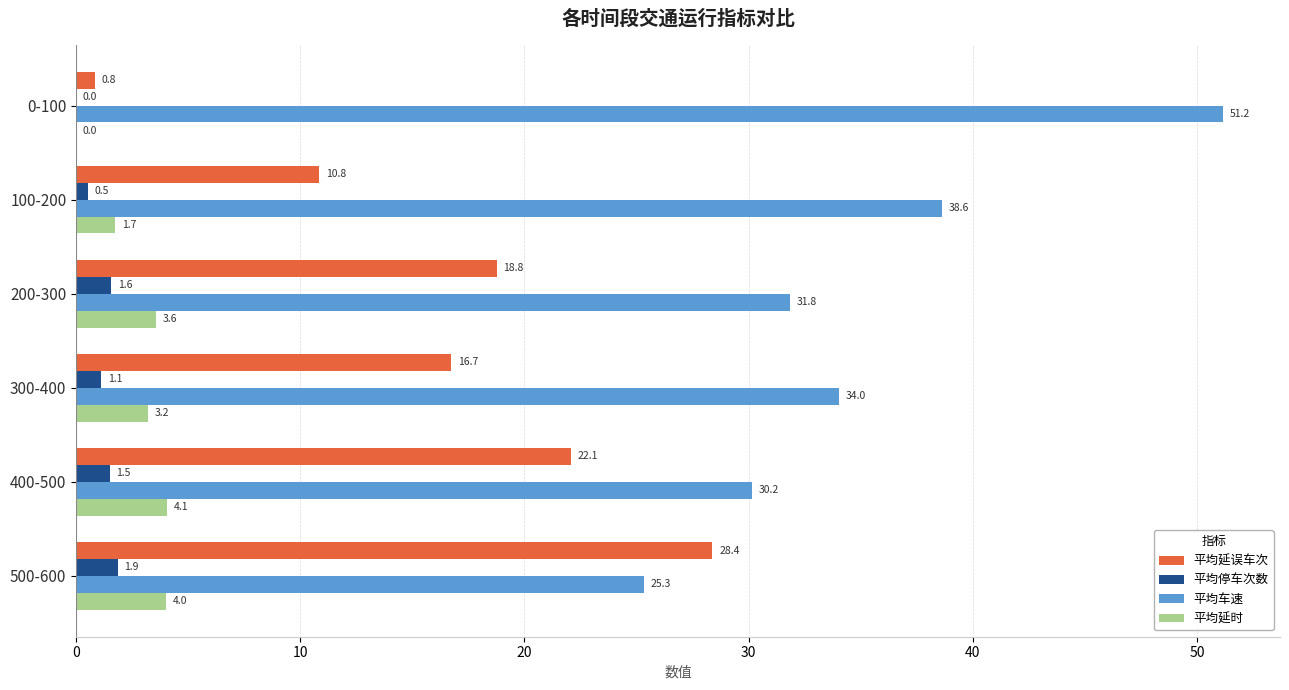

What is the sum of all 平均延时 values?

16.6